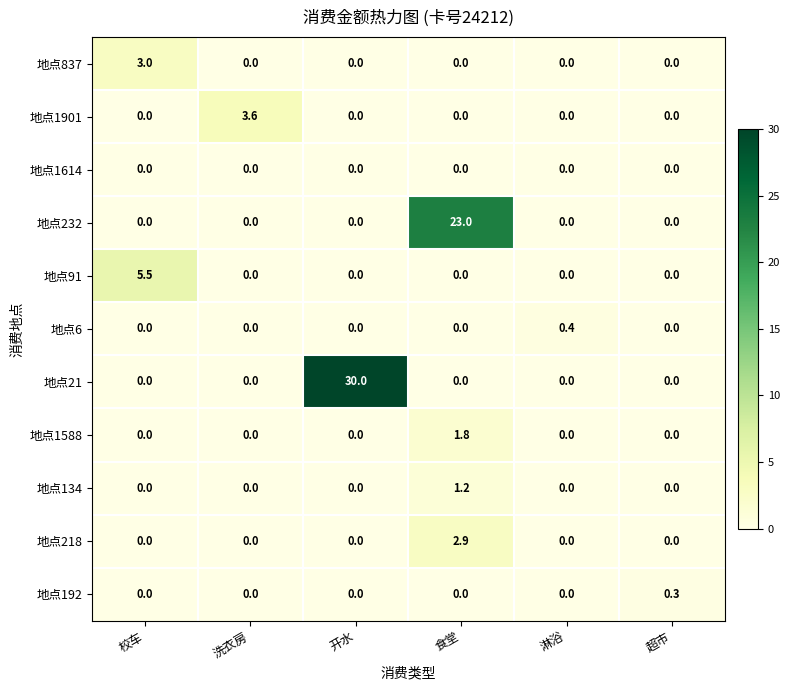

What is the maximum value shown in the chart?

30.0